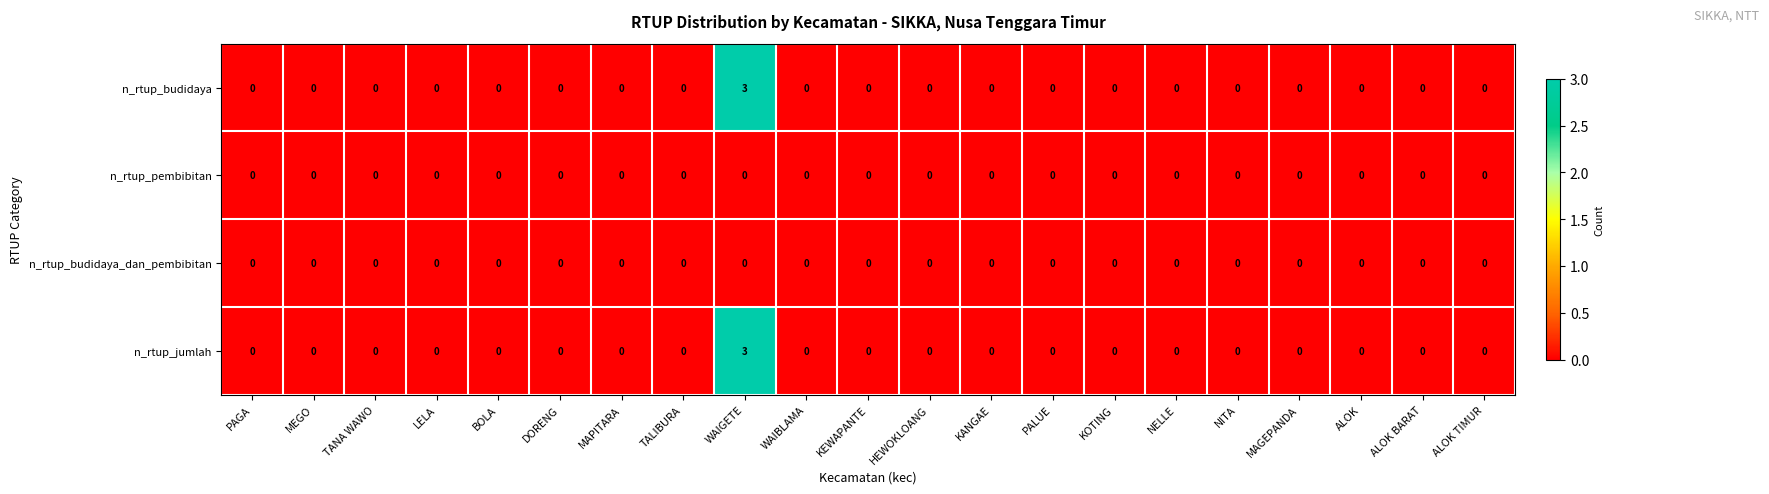

Is it true that n_rtup_budidaya_dan_pembibitan equals 0 at DORENG?

True